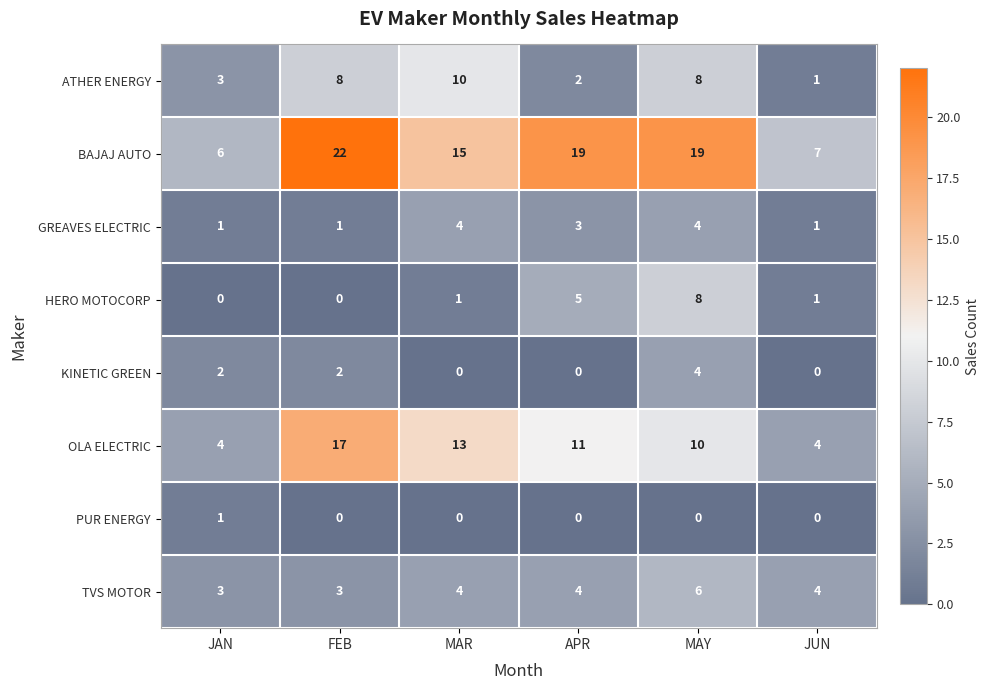

What is the sum of all TVS MOTOR values?

24